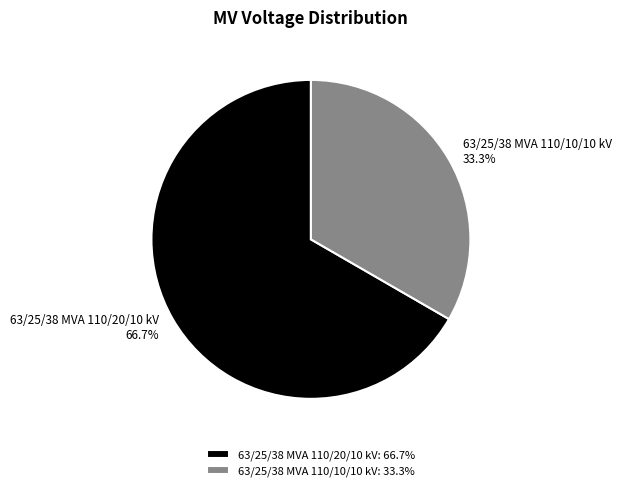

What is the majority slice?

63/25/38 MVA 110/20/10 kV